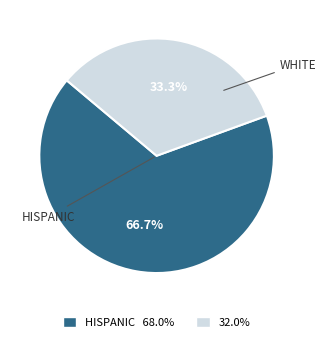

Is there any slice that represents more than half of the pie?

Yes